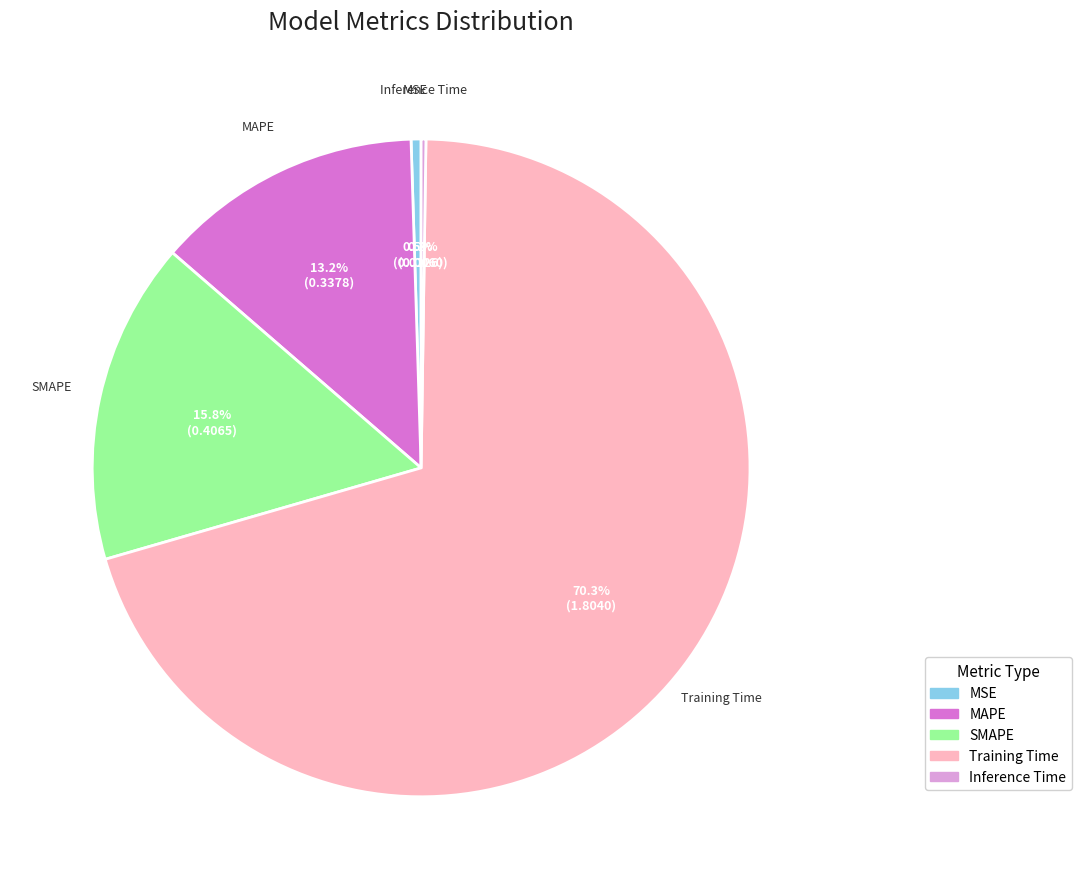

To the nearest percent, what is the difference between the largest and smallest slice percentages?

70%